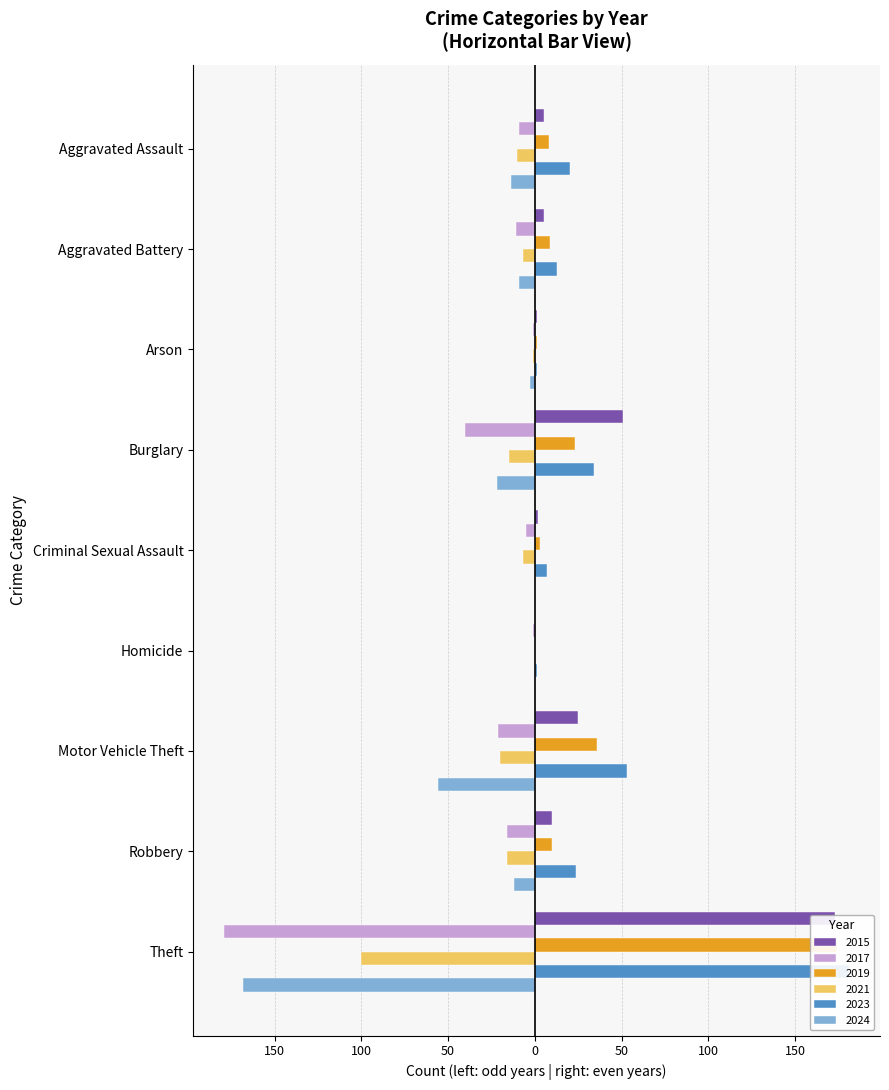

How many data points in 2019 are less than 9?

4